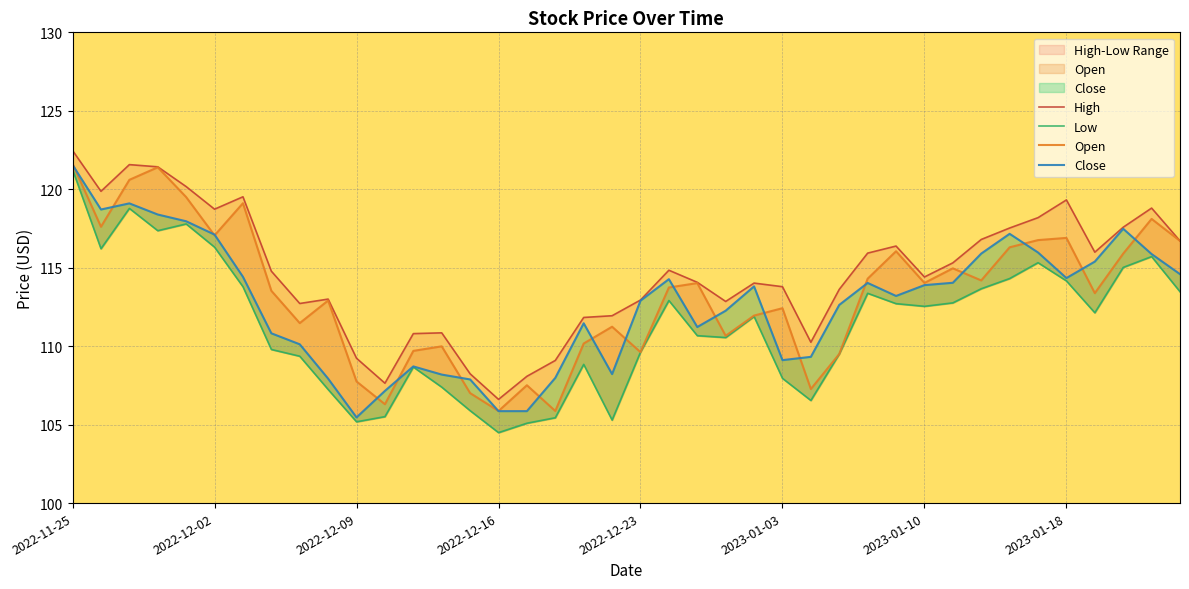

What is the difference between the highest and lowest values at 8?

3.4